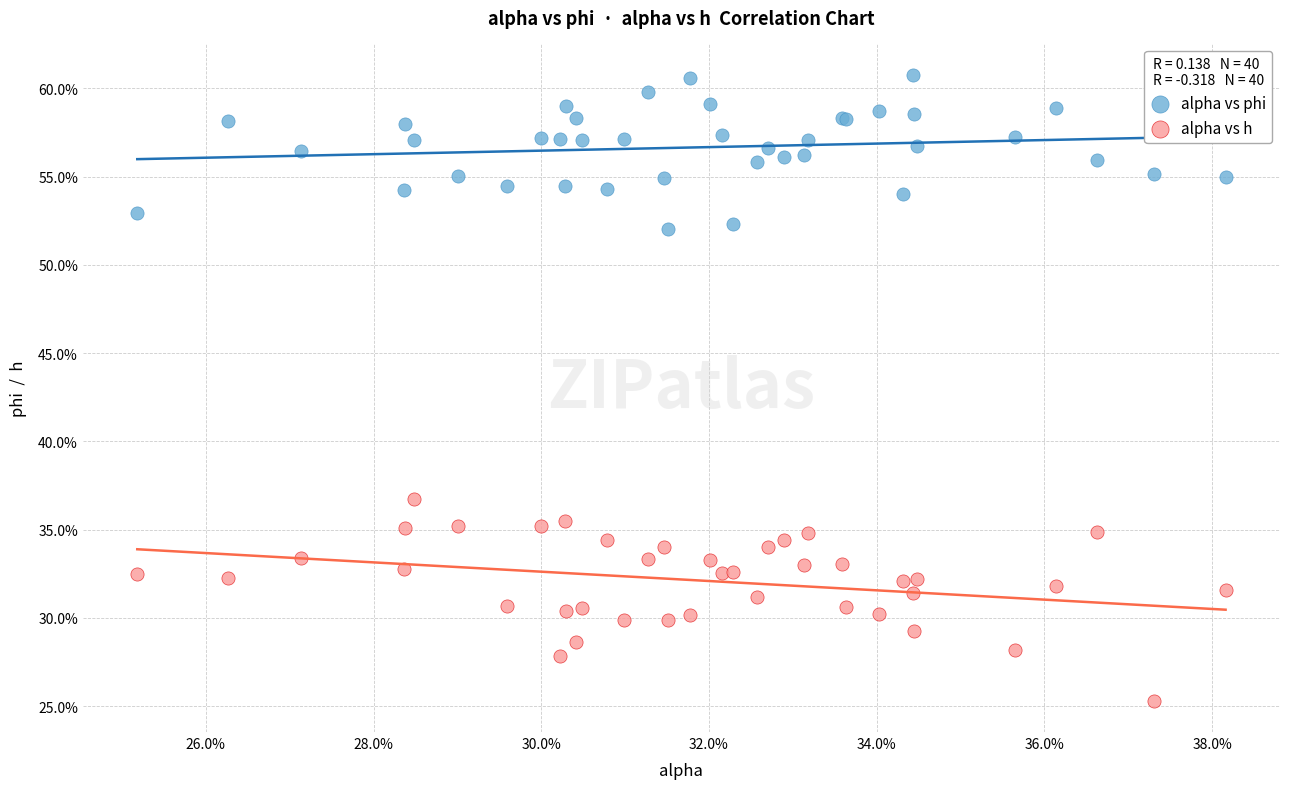

What are all the series names shown in the legend?

alpha vs phi, alpha vs h